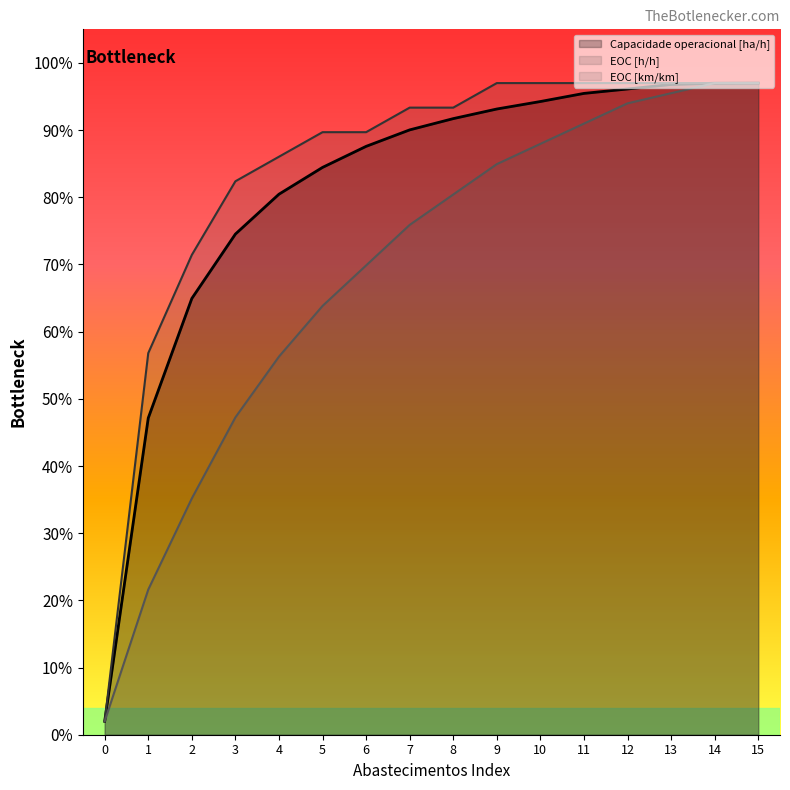

What are all the series names shown in the legend?

Capacidade operacional [ha/h], EOC [h/h], EOC [km/km]